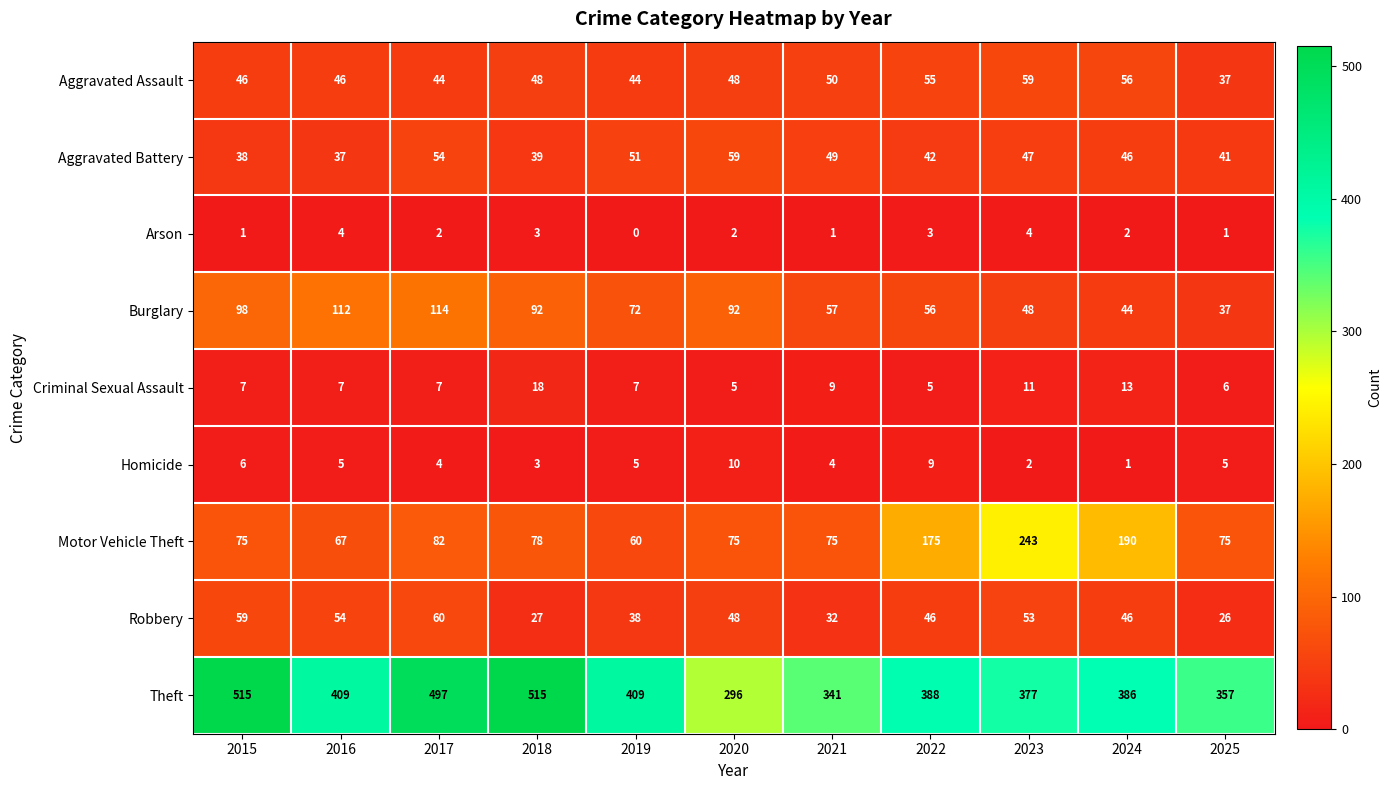

Rank the series at 2016 from highest to lowest value.

Theft, Burglary, Motor Vehicle Theft, Robbery, Aggravated Assault, Aggravated Battery, Criminal Sexual Assault, Homicide, Arson